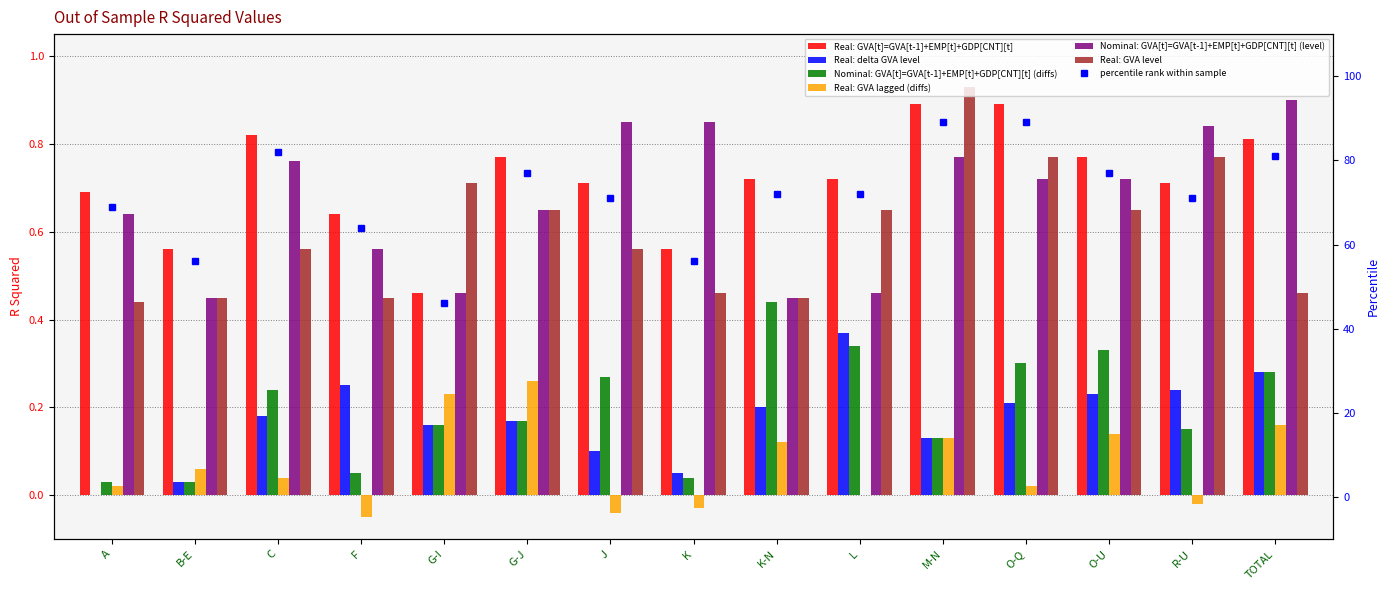

How many data points does each series have?

15